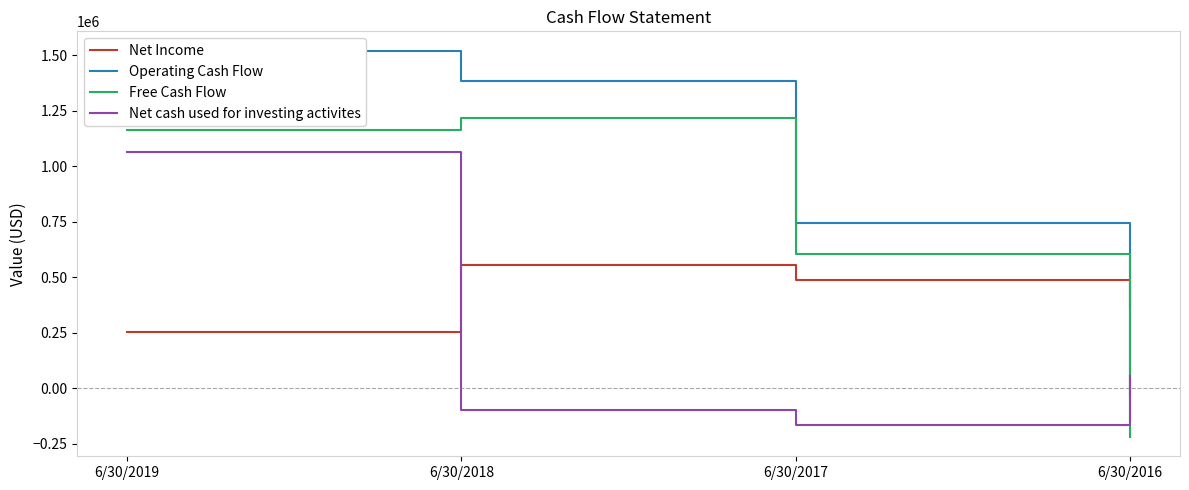

At how many categories does at least one series exceed 644672?

3